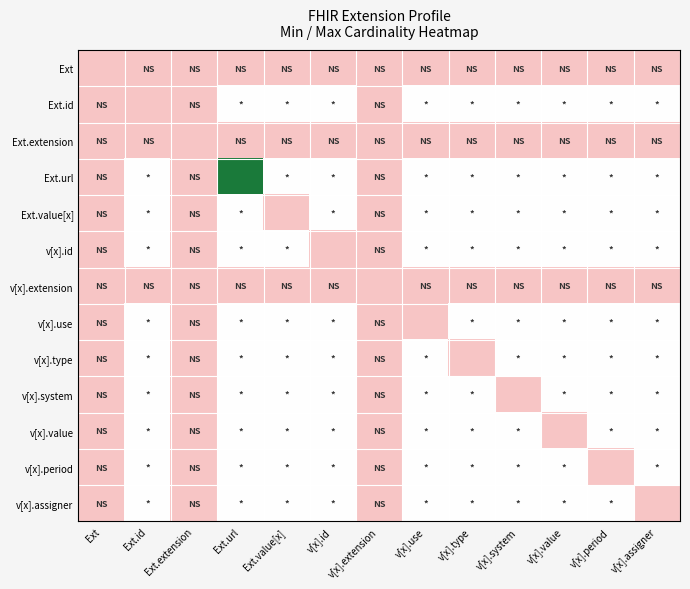

At which category is the sum across all series the highest?

Ext.url